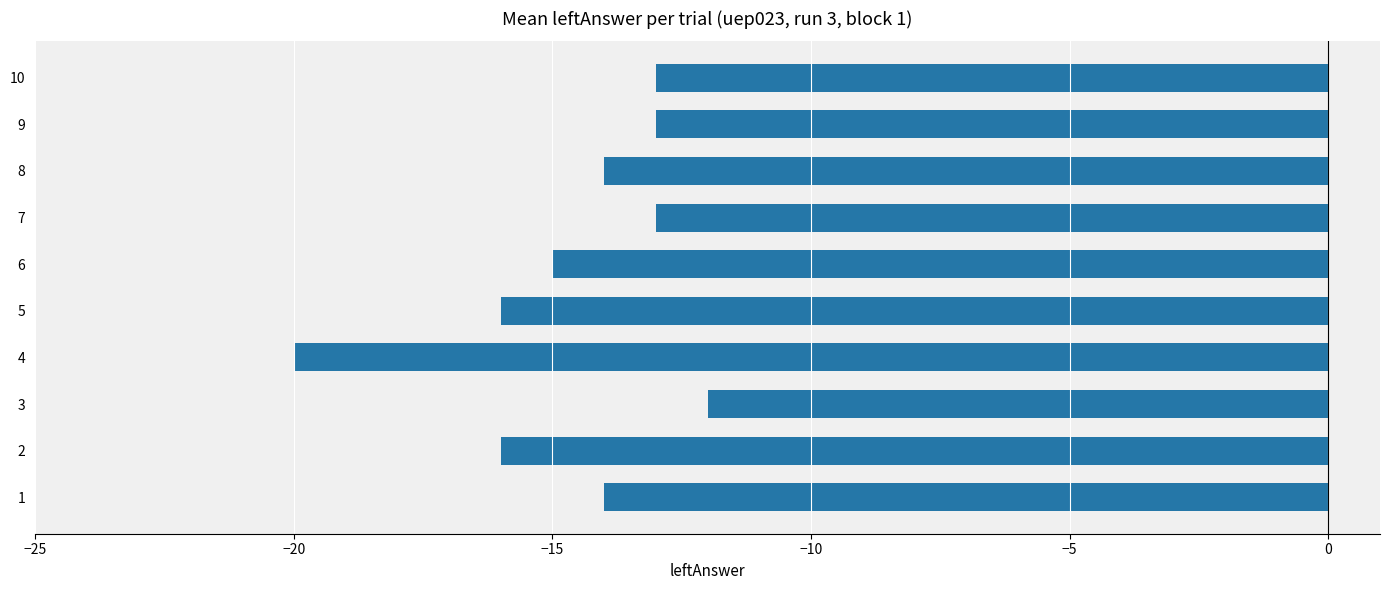

What is the average value?

-15